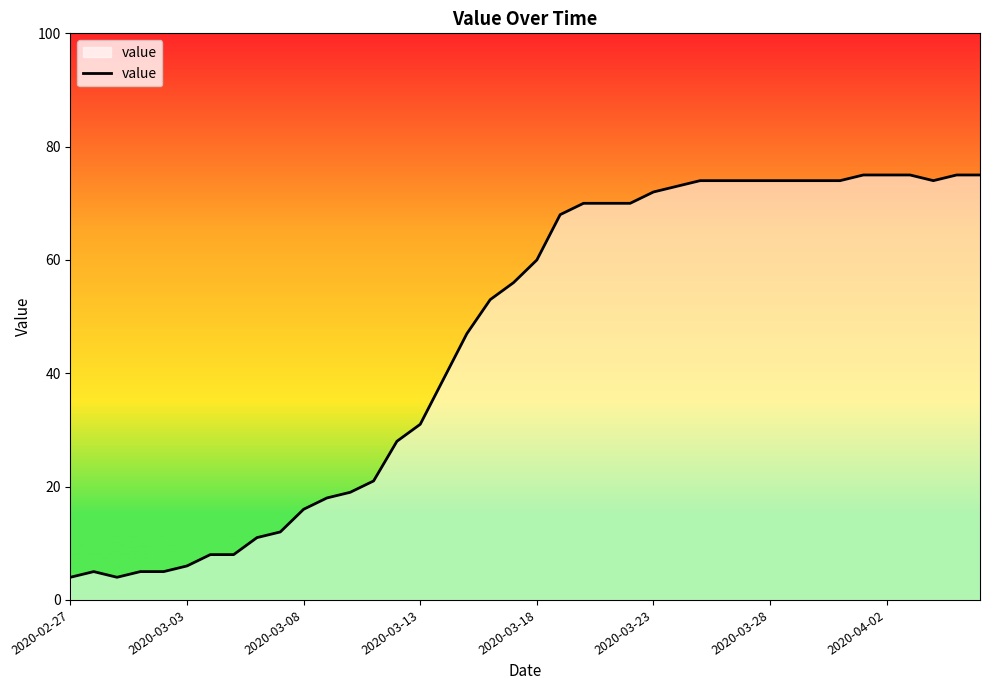

What is the difference between the maximum and minimum values?

71